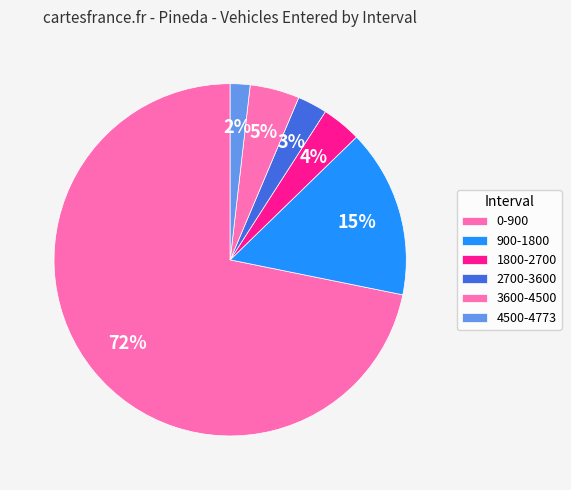

Count the number of slices in the pie.

6